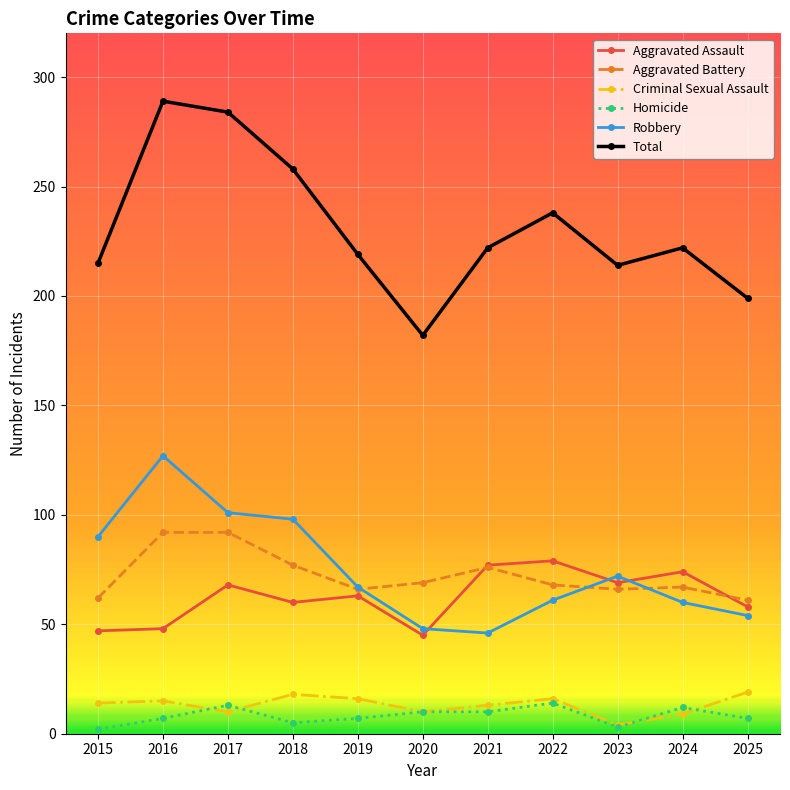

Which series has the largest range (max minus min)?

Total